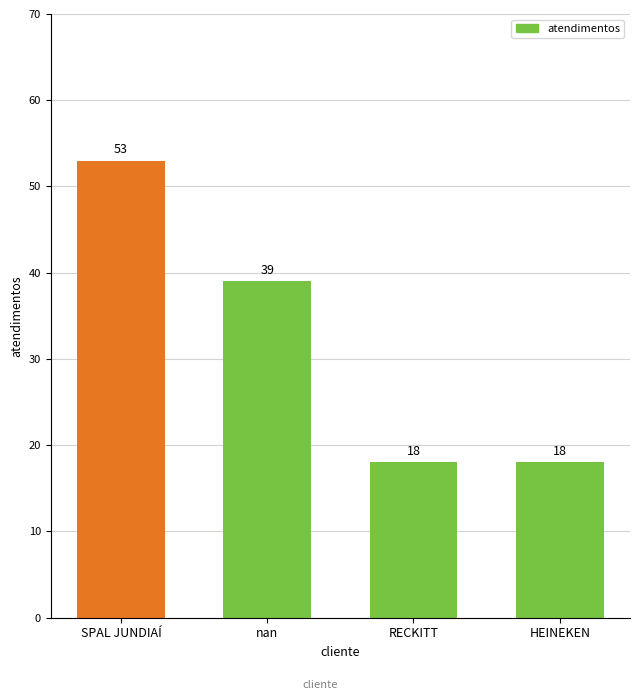

How many distinct data groups are displayed?

1